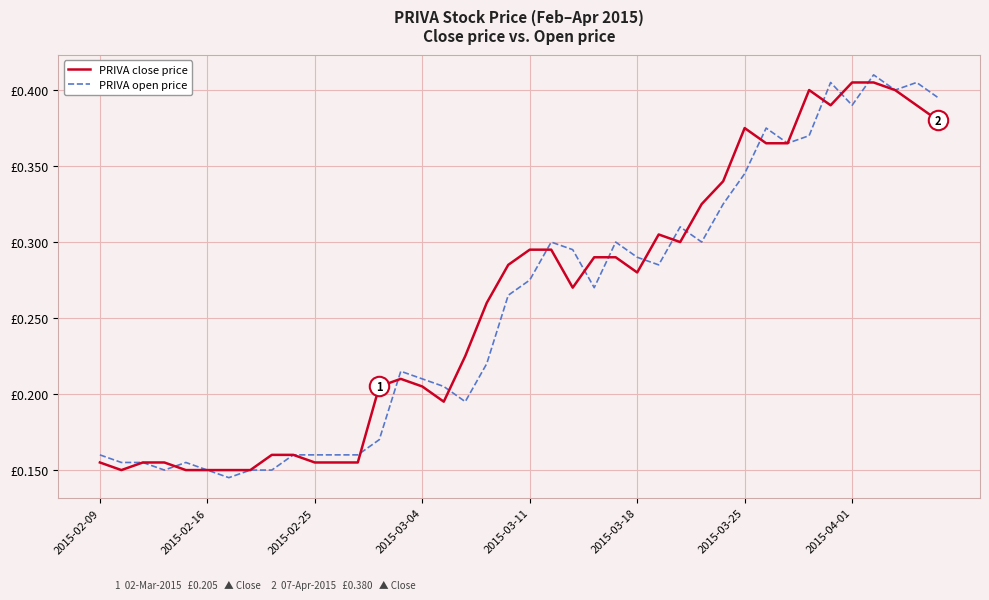

What are all the series names shown in the legend?

PRIVA close price, PRIVA open price